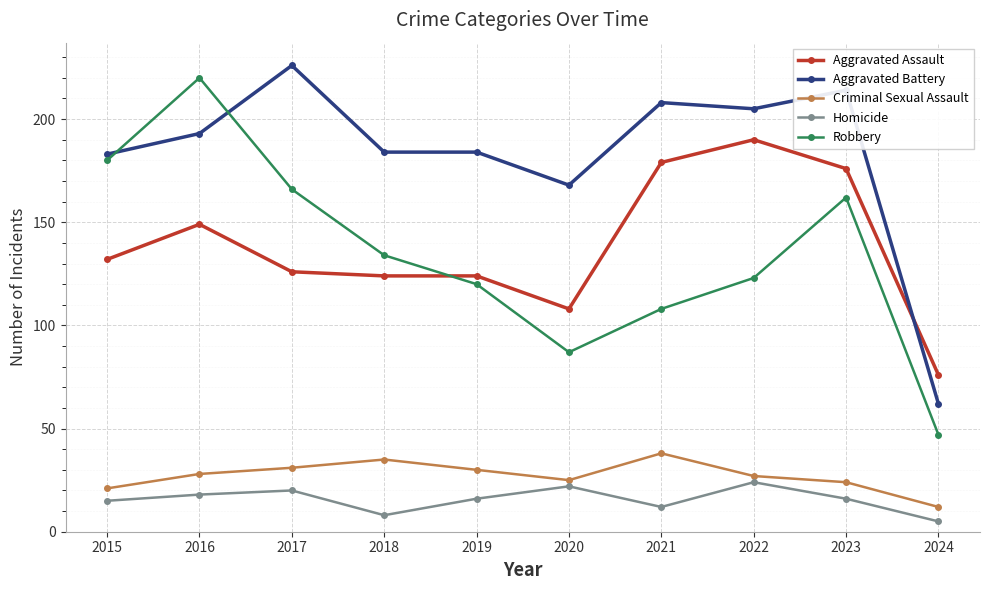

What is the difference between the maximum and minimum values in the Robbery series?

173